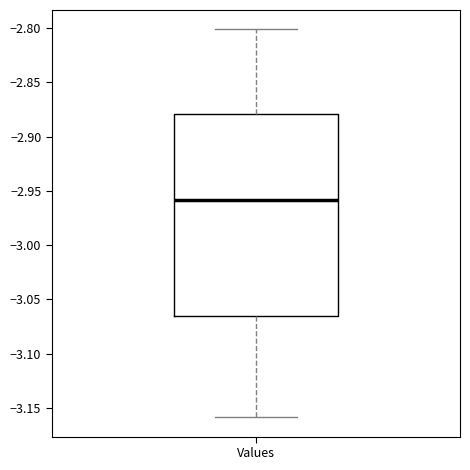

Read this box plot against the y-axis: the position of the median line, the range covered by the box, and the ends of both whiskers. The values are not printed on the chart, so give them approximately, as read against the axis.

median -2.960, box -3.065 to -2.880, whiskers -3.160 to -2.800